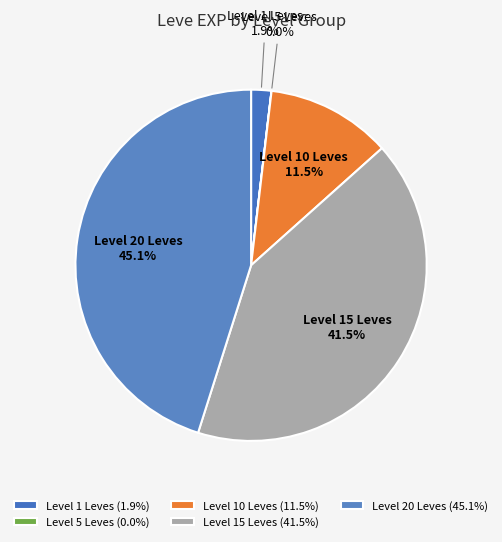

What is the total percentage of Level 15 Leves and Level 20 Leves?

86.6%